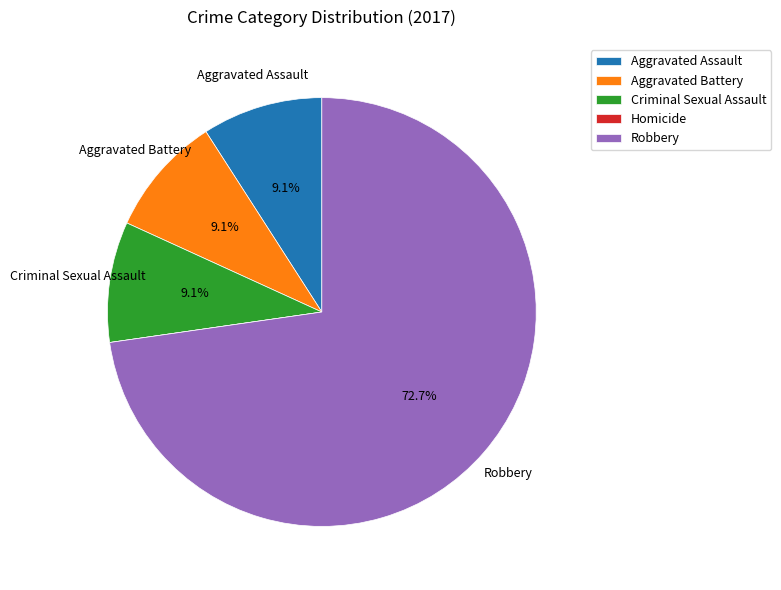

What is the largest slice in the pie chart?

Robbery